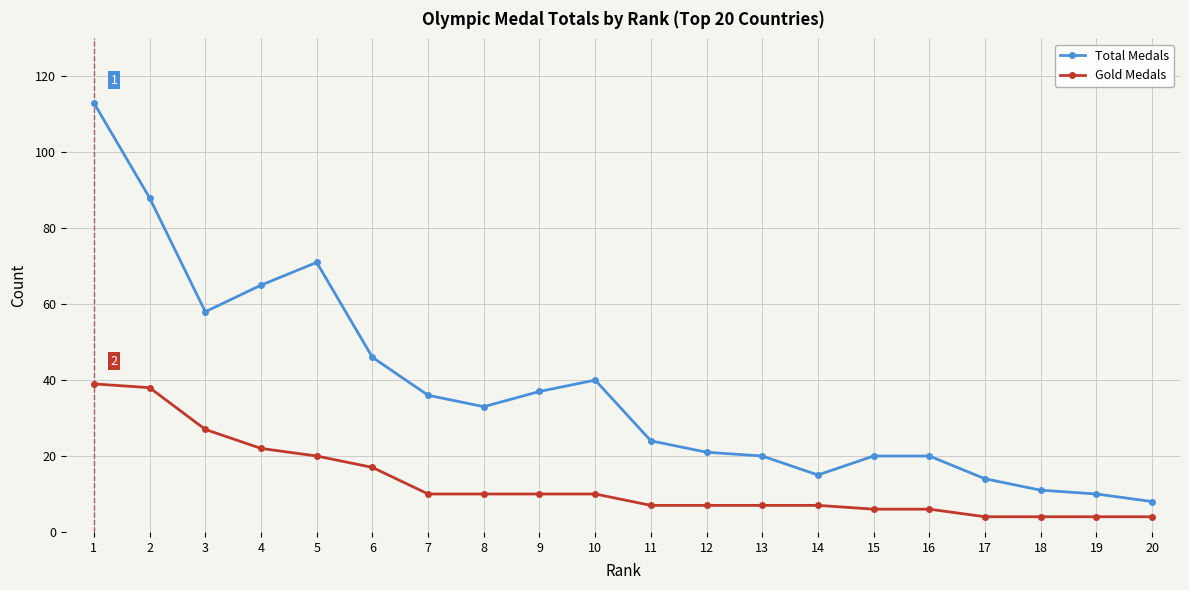

What is the total value across all series at 14?

22